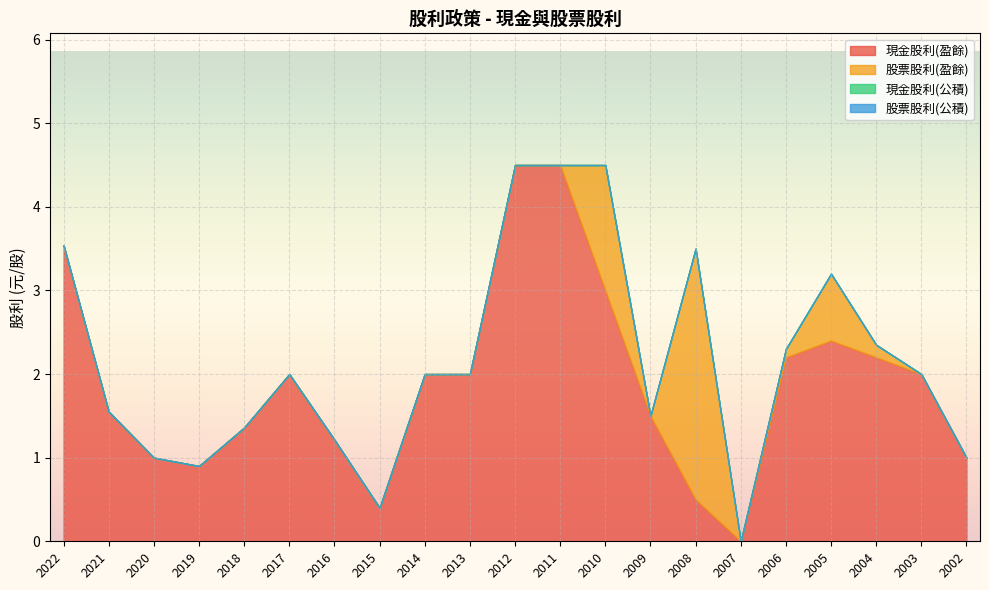

What are all the series names shown in the legend?

現金股利(盈餘), 股票股利(盈餘), 現金股利(公積), 股票股利(公積)